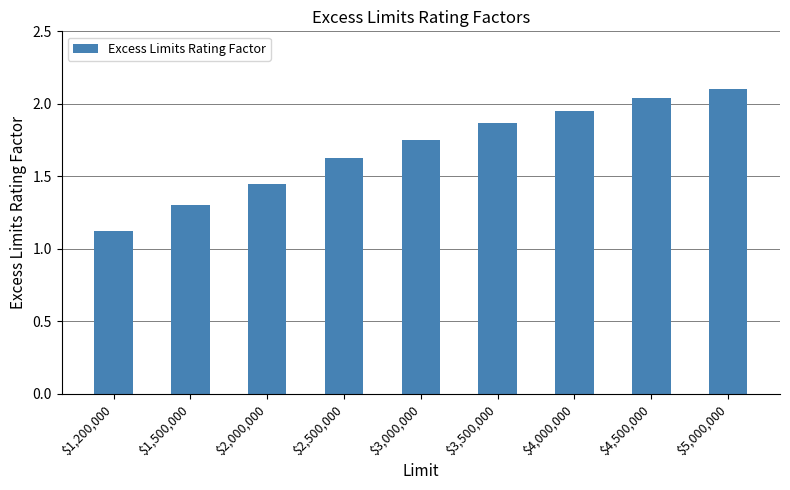

Count the number of categories in the chart.

9